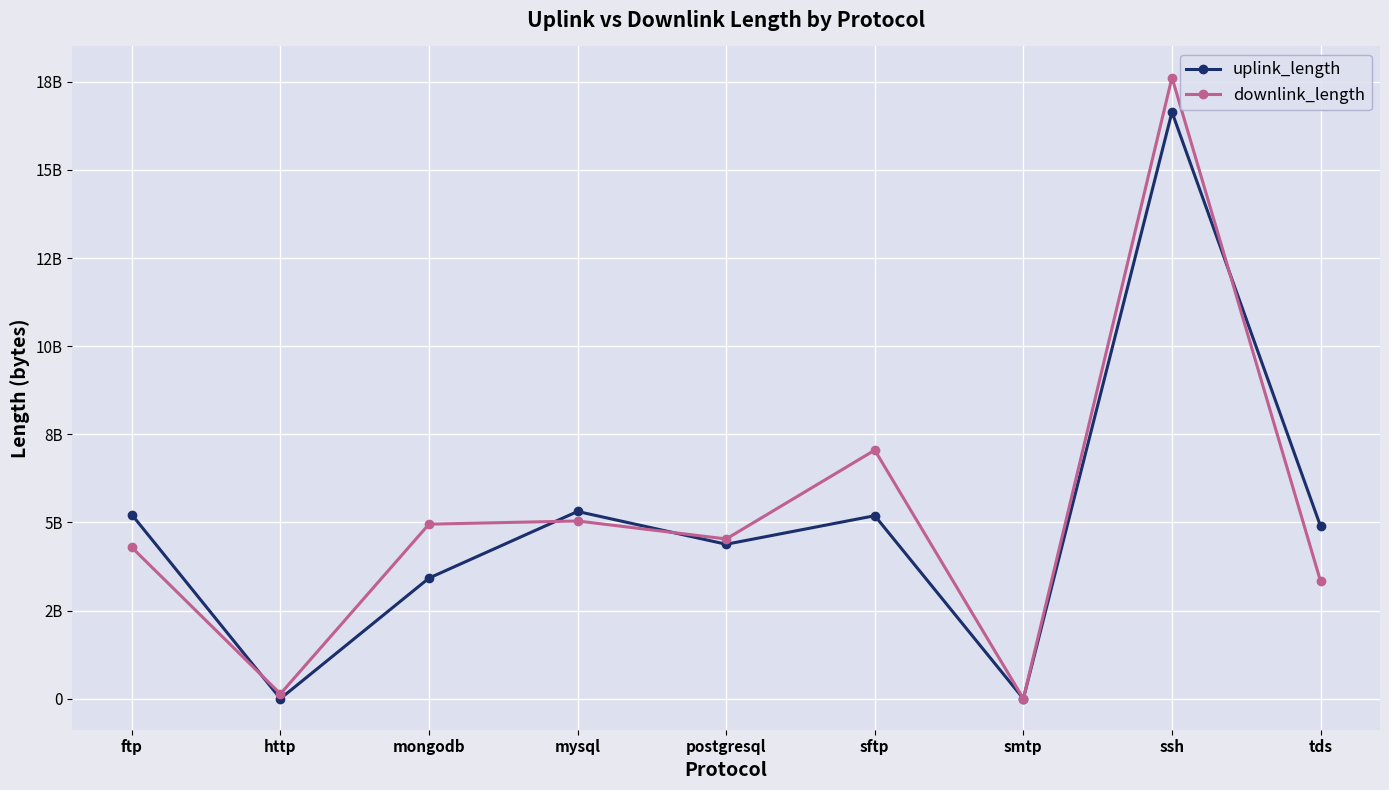

What position from the left is mongodb?

3